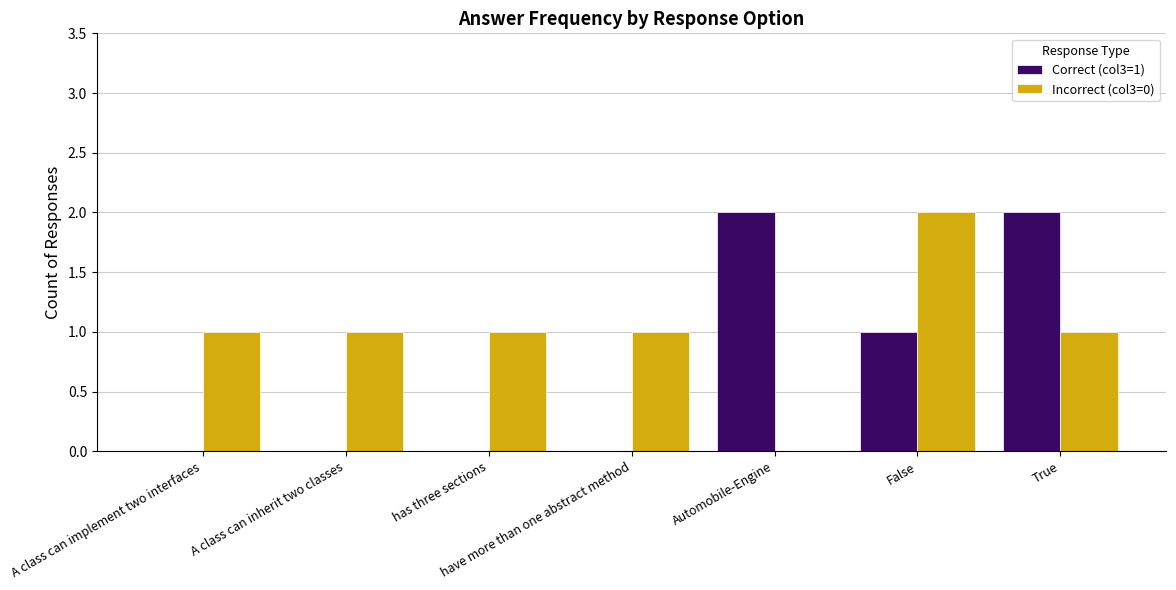

What are all the series names shown in the legend?

Correct (col3=1), Incorrect (col3=0)